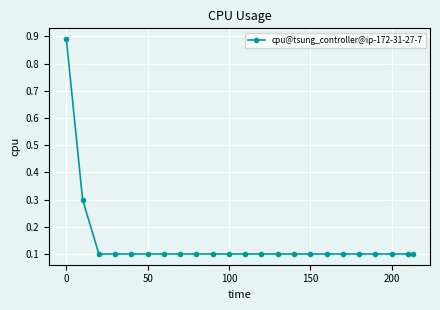

What is the value of the 11th point from the left?

0.1